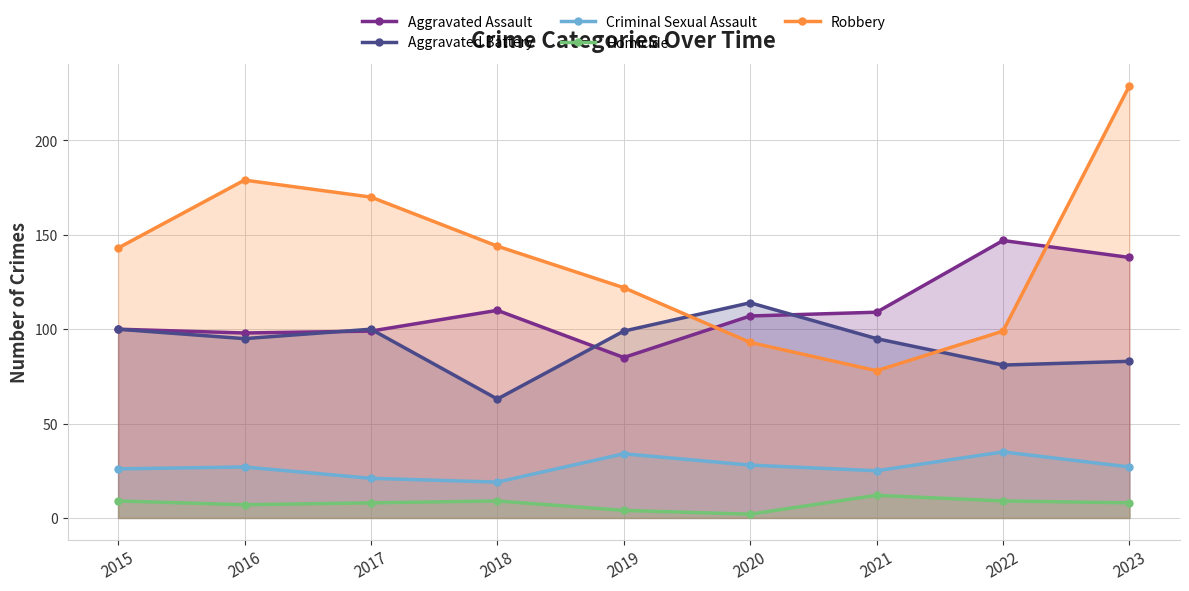

Read the Aggravated Assault value at 2023, to the nearest 5.

140